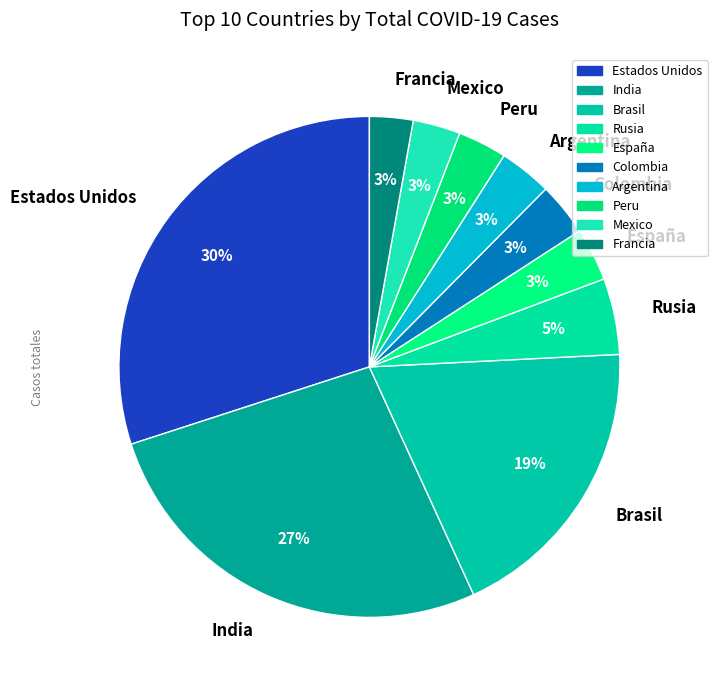

How many slices are in this pie chart?

10